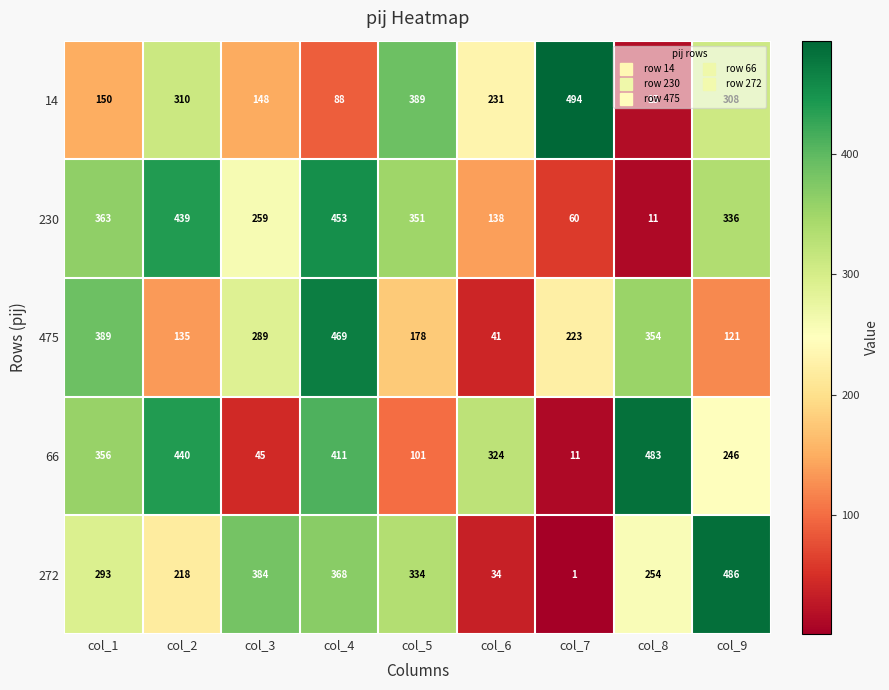

How many distinct data groups are displayed?

5